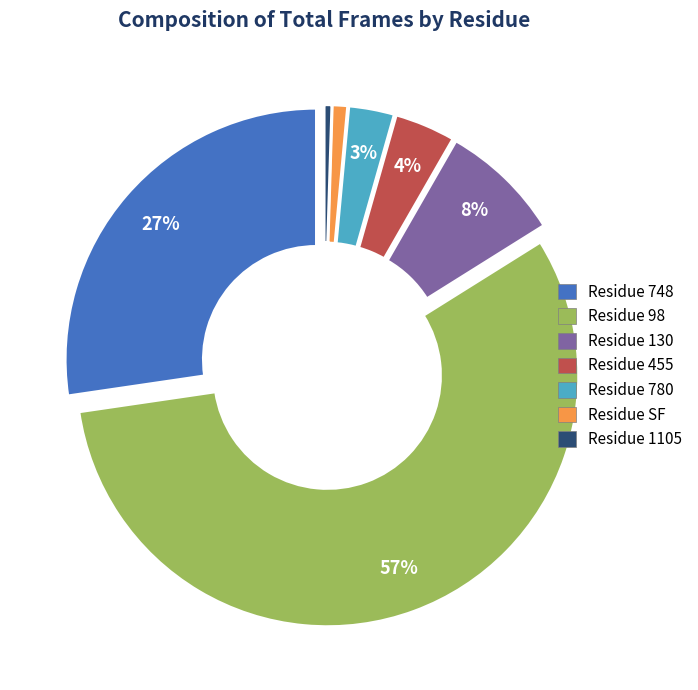

Is there a majority slice in this chart?

Yes